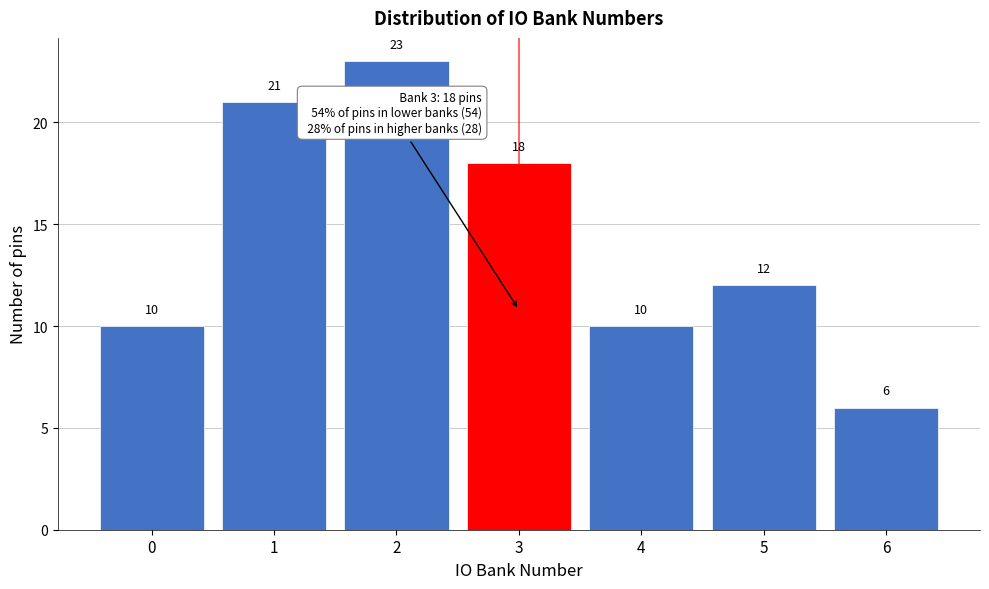

Reading left to right, transcribe all the data shown in this chart.

10	21	23	18	10	12	6